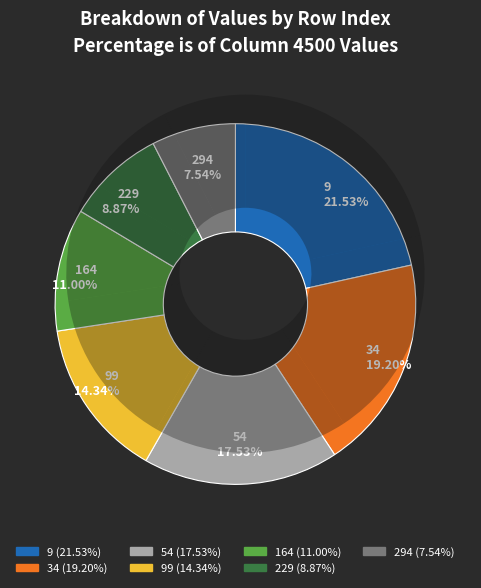

Do 34 and 229 together represent more than half of the pie?

No